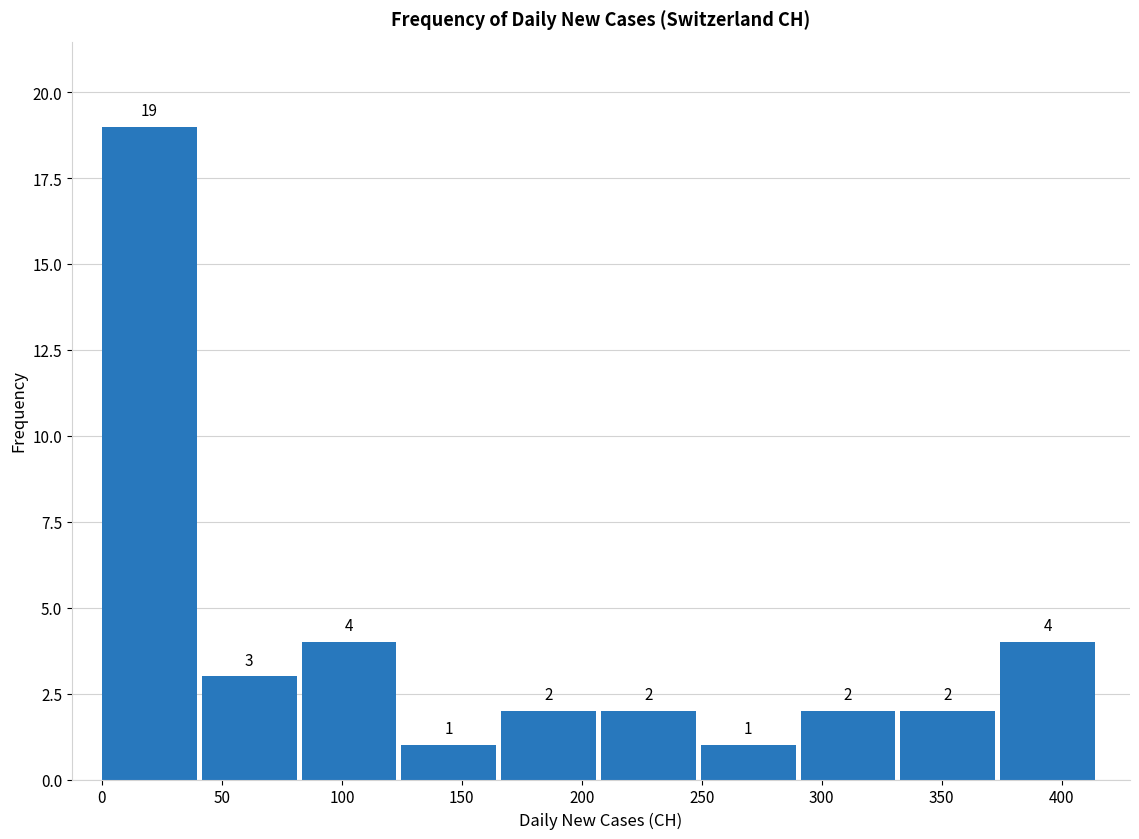

What is the height of the bar covering 335 to 375 on the x-axis? The bar edges are not printed on the chart, so give them approximately, as read against the axis.

2